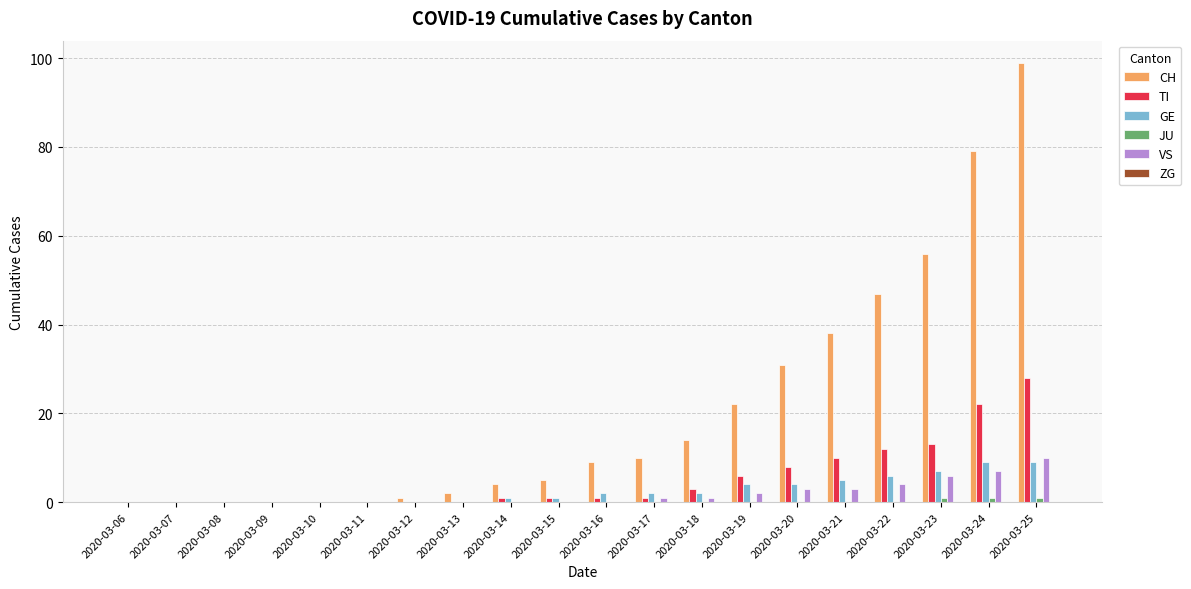

Is the value of TI at 2020-03-23 greater than the value of CH at 2020-03-14?

Yes